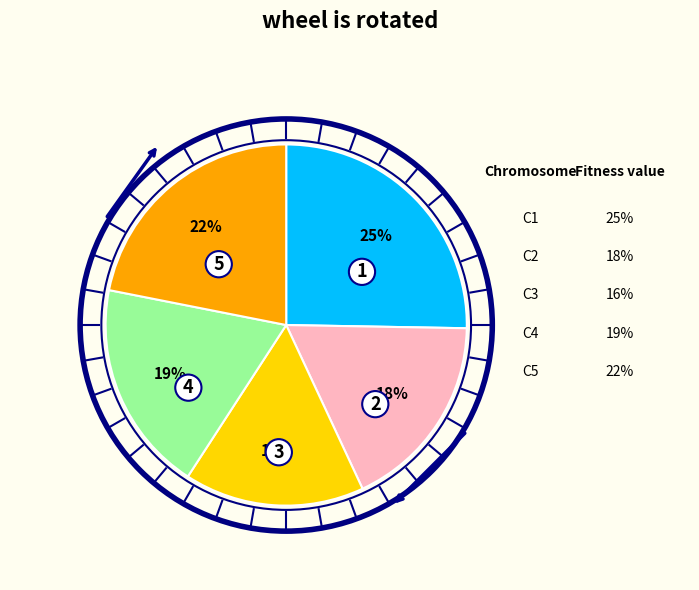

To the nearest percent, what is the difference between the largest and smallest slice percentages?

9%